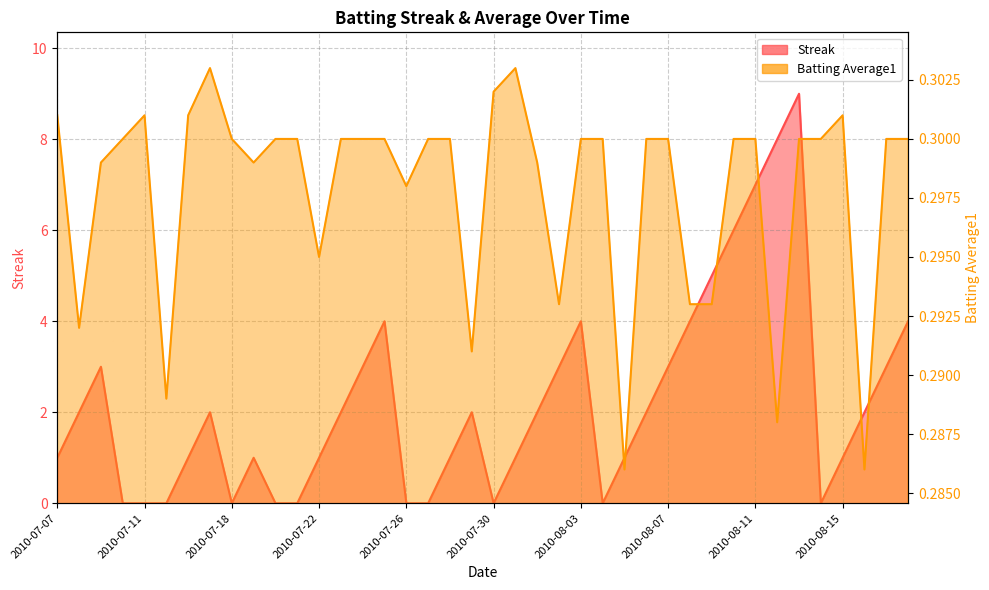

How many interior local peaks does the Streak series have?

7